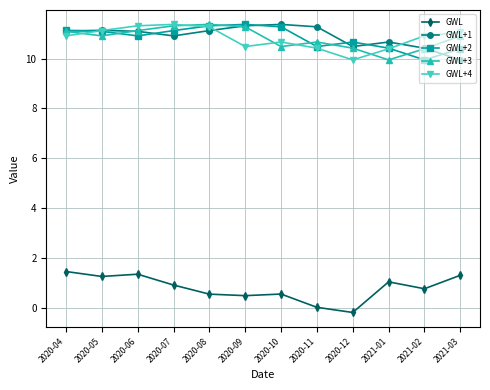

What position from the right is 2021-03?

1